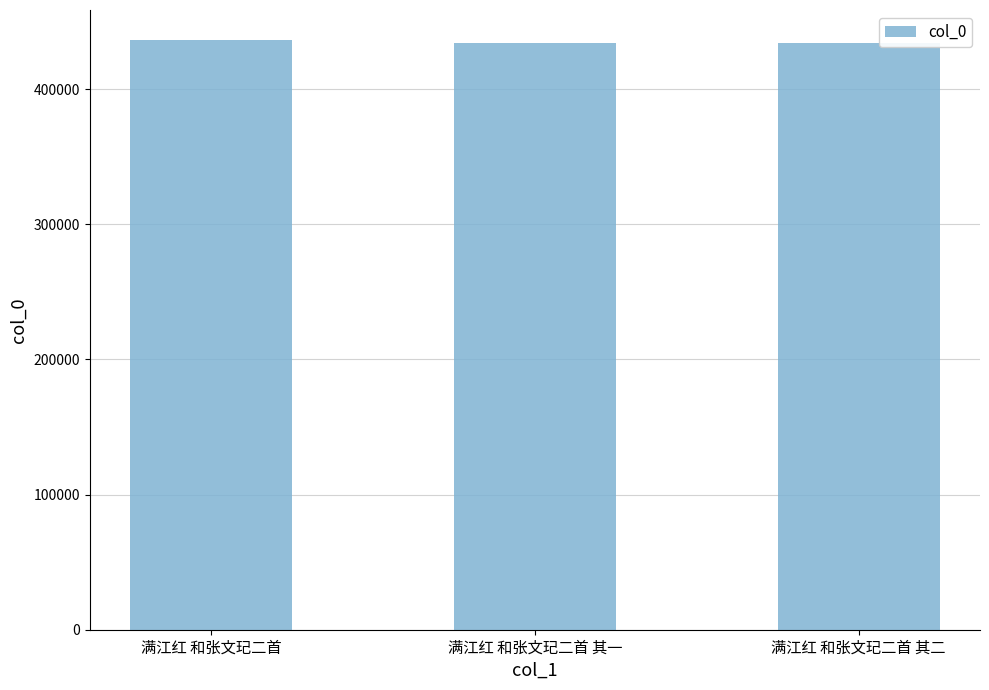

What position from the left is 满江红 和张文玘二首?

1